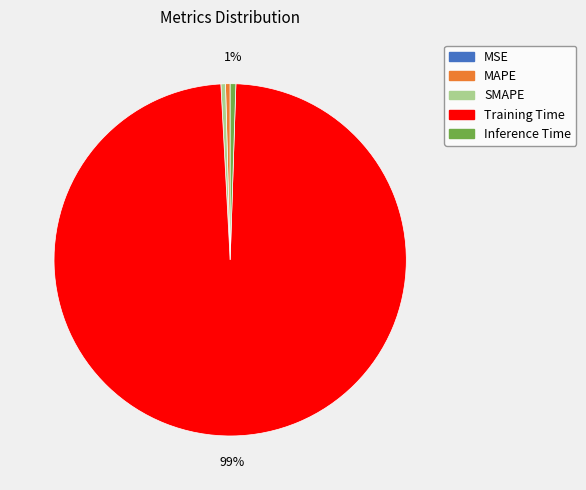

To the nearest percent, what is the difference between the largest and smallest slice percentages?

99%